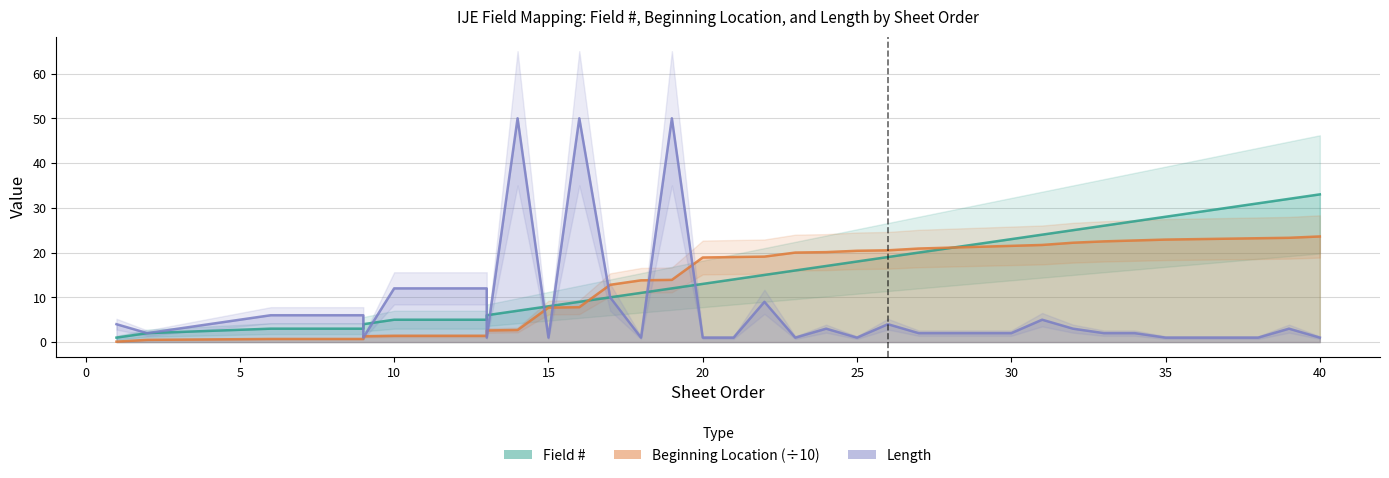

How many values in the Beginning Location (÷10) series exceed 19?

19